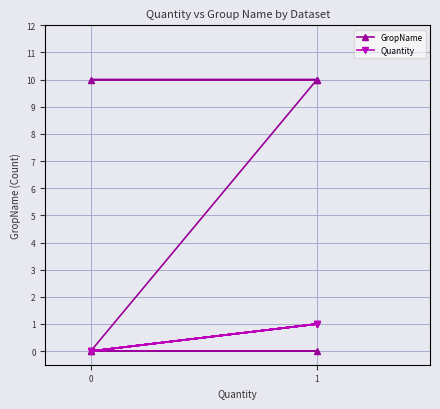

What are all the series names shown in the legend?

GropName, Quantity